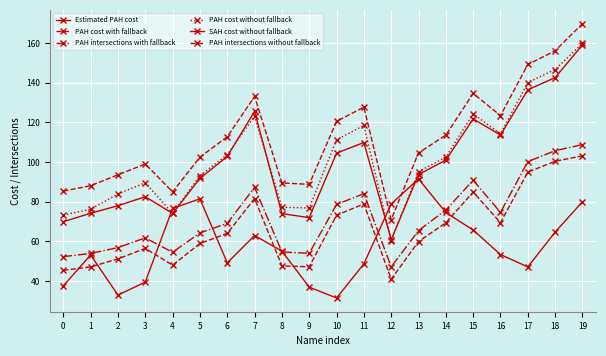

Does the chart have visible grid lines?

Yes